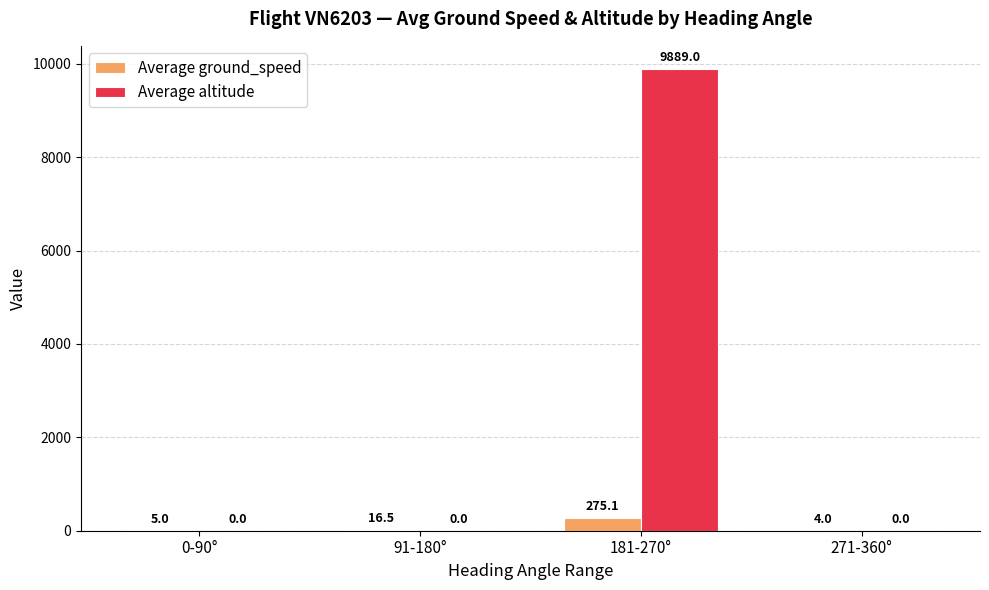

Which series has the largest total across all categories?

Average altitude